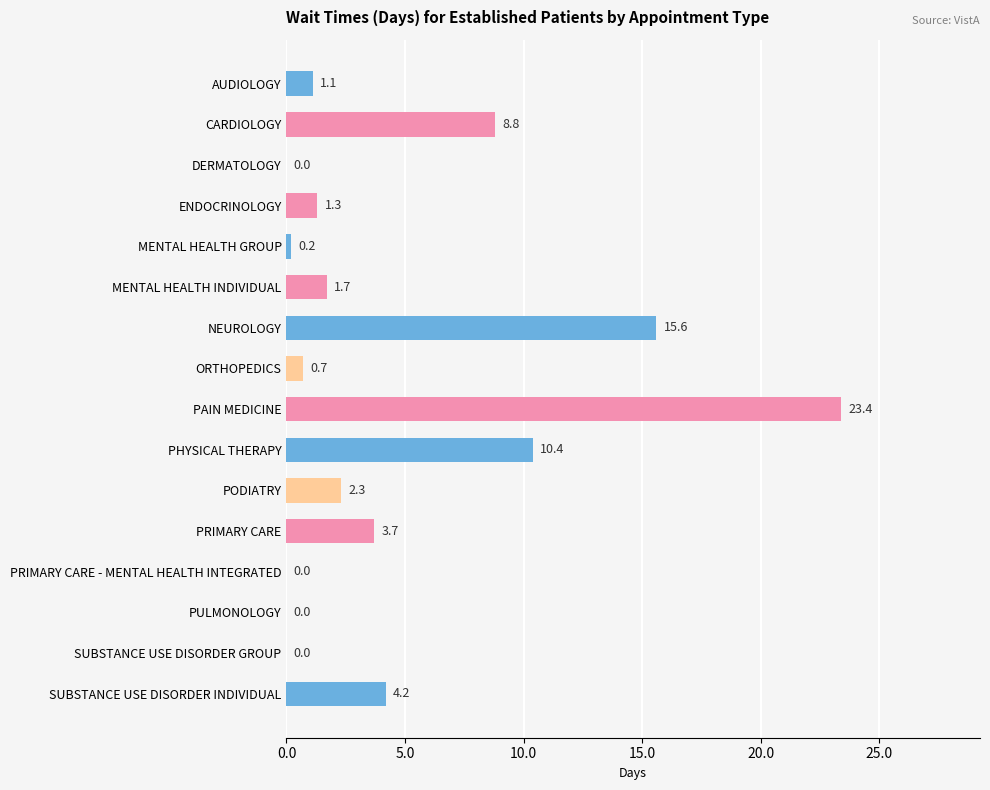

What is the sum of the values at MENTAL HEALTH GROUP and PRIMARY CARE?

3.9